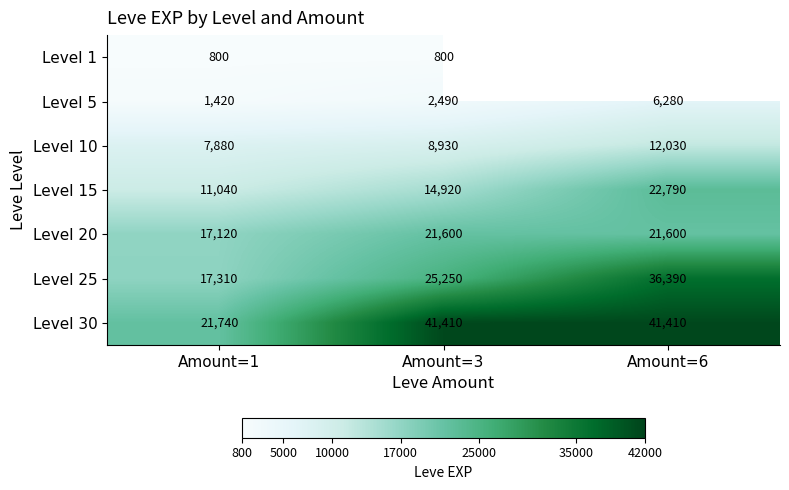

True or false: Level 5 has a value of 6280 at Amount=6.

True